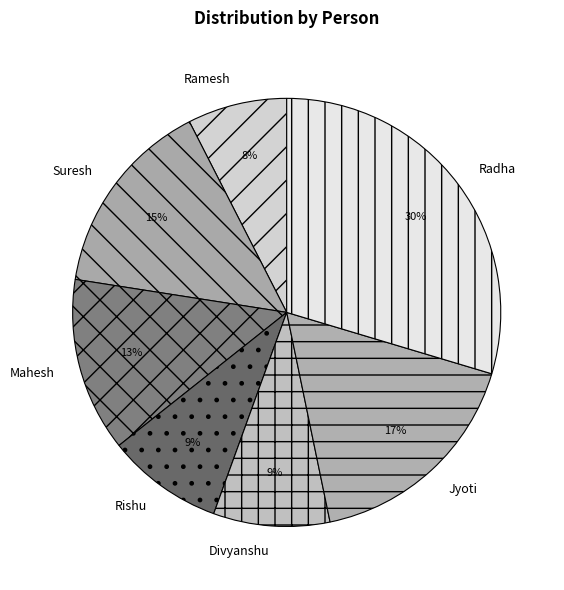

Between Suresh and Radha, which is larger?

Radha